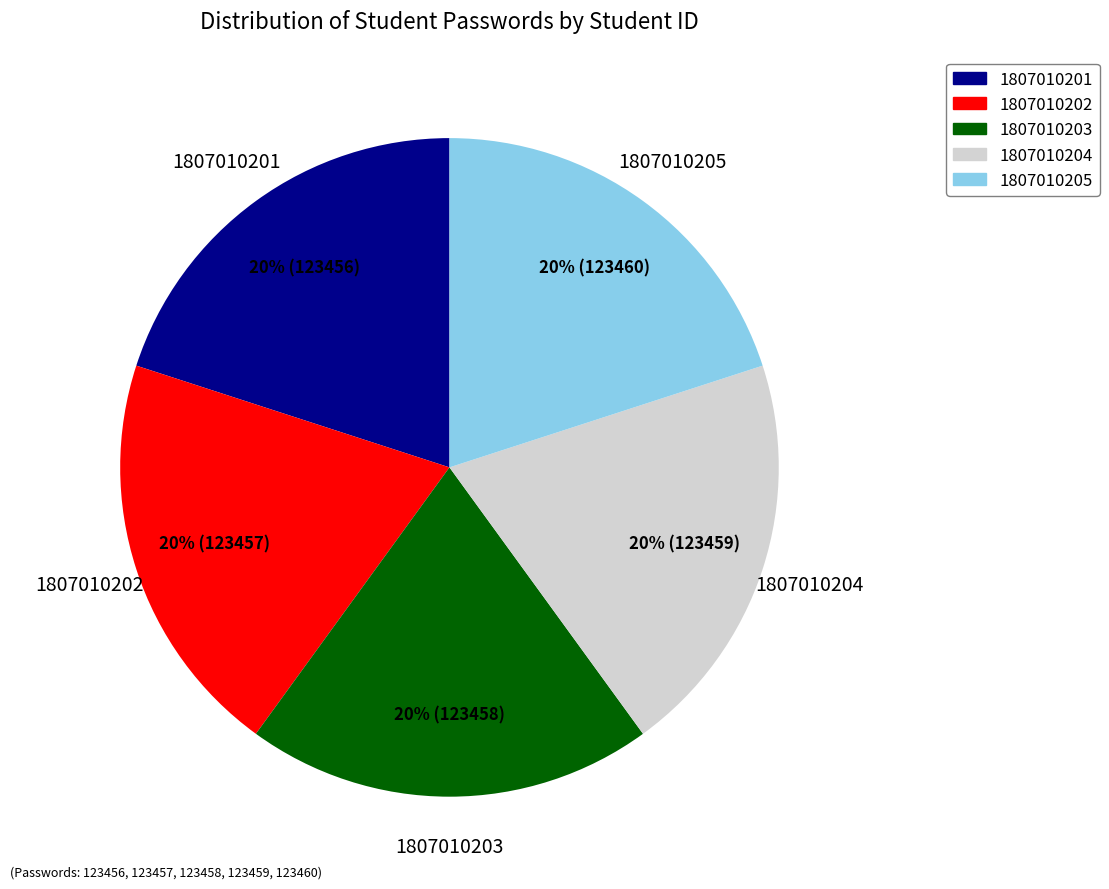

To the nearest percent, what percentage of the pie is 1807010203?

20%